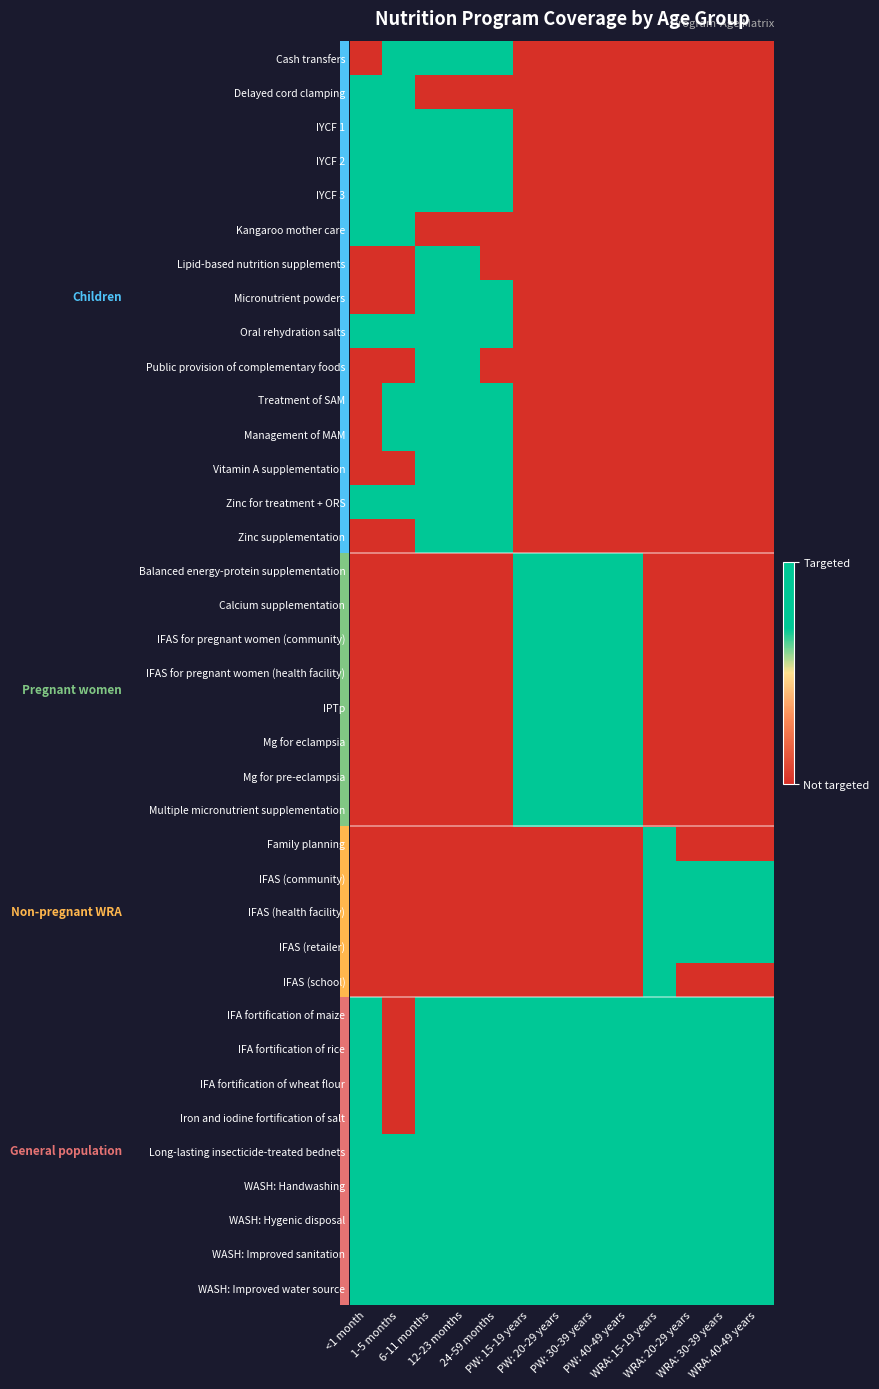

Reading left to right, what are all the values shown in this chart?

Cash transfers: <1 month=0	1-5 months=1	6-11 months=1	12-23 months=1	24-59 months=1	PW: 15-19 years=0	PW: 20-29 years=0	PW: 30-39 years=0	PW: 40-49 years=0	WRA: 15-19 years=0	WRA: 20-29 years=0	WRA: 30-39 years=0	WRA: 40-49 years=0
Delayed cord clamping: <1 month=1	1-5 months=1	6-11 months=0	12-23 months=0	24-59 months=0	PW: 15-19 years=0	PW: 20-29 years=0	PW: 30-39 years=0	PW: 40-49 years=0	WRA: 15-19 years=0	WRA: 20-29 years=0	WRA: 30-39 years=0	WRA: 40-49 years=0
IYCF 1: <1 month=1	1-5 months=1	6-11 months=1	12-23 months=1	24-59 months=1	PW: 15-19 years=0	PW: 20-29 years=0	PW: 30-39 years=0	PW: 40-49 years=0	WRA: 15-19 years=0	WRA: 20-29 years=0	WRA: 30-39 years=0	WRA: 40-49 years=0
IYCF 2: <1 month=1	1-5 months=1	6-11 months=1	12-23 months=1	24-59 months=1	PW: 15-19 years=0	PW: 20-29 years=0	PW: 30-39 years=0	PW: 40-49 years=0	WRA: 15-19 years=0	WRA: 20-29 years=0	WRA: 30-39 years=0	WRA: 40-49 years=0
IYCF 3: <1 month=1	1-5 months=1	6-11 months=1	12-23 months=1	24-59 months=1	PW: 15-19 years=0	PW: 20-29 years=0	PW: 30-39 years=0	PW: 40-49 years=0	WRA: 15-19 years=0	WRA: 20-29 years=0	WRA: 30-39 years=0	WRA: 40-49 years=0
Kangaroo mother care: <1 month=1	1-5 months=1	6-11 months=0	12-23 months=0	24-59 months=0	PW: 15-19 years=0	PW: 20-29 years=0	PW: 30-39 years=0	PW: 40-49 years=0	WRA: 15-19 years=0	WRA: 20-29 years=0	WRA: 30-39 years=0	WRA: 40-49 years=0
Lipid-based nutrition supplements: <1 month=0	1-5 months=0	6-11 months=1	12-23 months=1	24-59 months=0	PW: 15-19 years=0	PW: 20-29 years=0	PW: 30-39 years=0	PW: 40-49 years=0	WRA: 15-19 years=0	WRA: 20-29 years=0	WRA: 30-39 years=0	WRA: 40-49 years=0
Micronutrient powders: <1 month=0	1-5 months=0	6-11 months=1	12-23 months=1	24-59 months=1	PW: 15-19 years=0	PW: 20-29 years=0	PW: 30-39 years=0	PW: 40-49 years=0	WRA: 15-19 years=0	WRA: 20-29 years=0	WRA: 30-39 years=0	WRA: 40-49 years=0
Oral rehydration salts: <1 month=1	1-5 months=1	6-11 months=1	12-23 months=1	24-59 months=1	PW: 15-19 years=0	PW: 20-29 years=0	PW: 30-39 years=0	PW: 40-49 years=0	WRA: 15-19 years=0	WRA: 20-29 years=0	WRA: 30-39 years=0	WRA: 40-49 years=0
Public provision of complementary foods: <1 month=0	1-5 months=0	6-11 months=1	12-23 months=1	24-59 months=0	PW: 15-19 years=0	PW: 20-29 years=0	PW: 30-39 years=0	PW: 40-49 years=0	WRA: 15-19 years=0	WRA: 20-29 years=0	WRA: 30-39 years=0	WRA: 40-49 years=0
Treatment of SAM: <1 month=0	1-5 months=1	6-11 months=1	12-23 months=1	24-59 months=1	PW: 15-19 years=0	PW: 20-29 years=0	PW: 30-39 years=0	PW: 40-49 years=0	WRA: 15-19 years=0	WRA: 20-29 years=0	WRA: 30-39 years=0	WRA: 40-49 years=0
Management of MAM: <1 month=0	1-5 months=1	6-11 months=1	12-23 months=1	24-59 months=1	PW: 15-19 years=0	PW: 20-29 years=0	PW: 30-39 years=0	PW: 40-49 years=0	WRA: 15-19 years=0	WRA: 20-29 years=0	WRA: 30-39 years=0	WRA: 40-49 years=0
Vitamin A supplementation: <1 month=0	1-5 months=0	6-11 months=1	12-23 months=1	24-59 months=1	PW: 15-19 years=0	PW: 20-29 years=0	PW: 30-39 years=0	PW: 40-49 years=0	WRA: 15-19 years=0	WRA: 20-29 years=0	WRA: 30-39 years=0	WRA: 40-49 years=0
Zinc for treatment + ORS: <1 month=1	1-5 months=1	6-11 months=1	12-23 months=1	24-59 months=1	PW: 15-19 years=0	PW: 20-29 years=0	PW: 30-39 years=0	PW: 40-49 years=0	WRA: 15-19 years=0	WRA: 20-29 years=0	WRA: 30-39 years=0	WRA: 40-49 years=0
Zinc supplementation: <1 month=0	1-5 months=0	6-11 months=1	12-23 months=1	24-59 months=1	PW: 15-19 years=0	PW: 20-29 years=0	PW: 30-39 years=0	PW: 40-49 years=0	WRA: 15-19 years=0	WRA: 20-29 years=0	WRA: 30-39 years=0	WRA: 40-49 years=0
Balanced energy-protein supplementation: <1 month=0	1-5 months=0	6-11 months=0	12-23 months=0	24-59 months=0	PW: 15-19 years=1	PW: 20-29 years=1	PW: 30-39 years=1	PW: 40-49 years=1	WRA: 15-19 years=0	WRA: 20-29 years=0	WRA: 30-39 years=0	WRA: 40-49 years=0
Calcium supplementation: <1 month=0	1-5 months=0	6-11 months=0	12-23 months=0	24-59 months=0	PW: 15-19 years=1	PW: 20-29 years=1	PW: 30-39 years=1	PW: 40-49 years=1	WRA: 15-19 years=0	WRA: 20-29 years=0	WRA: 30-39 years=0	WRA: 40-49 years=0
IFAS for pregnant women (community): <1 month=0	1-5 months=0	6-11 months=0	12-23 months=0	24-59 months=0	PW: 15-19 years=1	PW: 20-29 years=1	PW: 30-39 years=1	PW: 40-49 years=1	WRA: 15-19 years=0	WRA: 20-29 years=0	WRA: 30-39 years=0	WRA: 40-49 years=0
IFAS for pregnant women (health facility): <1 month=0	1-5 months=0	6-11 months=0	12-23 months=0	24-59 months=0	PW: 15-19 years=1	PW: 20-29 years=1	PW: 30-39 years=1	PW: 40-49 years=1	WRA: 15-19 years=0	WRA: 20-29 years=0	WRA: 30-39 years=0	WRA: 40-49 years=0
IPTp: <1 month=0	1-5 months=0	6-11 months=0	12-23 months=0	24-59 months=0	PW: 15-19 years=1	PW: 20-29 years=1	PW: 30-39 years=1	PW: 40-49 years=1	WRA: 15-19 years=0	WRA: 20-29 years=0	WRA: 30-39 years=0	WRA: 40-49 years=0
Mg for eclampsia: <1 month=0	1-5 months=0	6-11 months=0	12-23 months=0	24-59 months=0	PW: 15-19 years=1	PW: 20-29 years=1	PW: 30-39 years=1	PW: 40-49 years=1	WRA: 15-19 years=0	WRA: 20-29 years=0	WRA: 30-39 years=0	WRA: 40-49 years=0
Mg for pre-eclampsia: <1 month=0	1-5 months=0	6-11 months=0	12-23 months=0	24-59 months=0	PW: 15-19 years=1	PW: 20-29 years=1	PW: 30-39 years=1	PW: 40-49 years=1	WRA: 15-19 years=0	WRA: 20-29 years=0	WRA: 30-39 years=0	WRA: 40-49 years=0
Multiple micronutrient supplementation: <1 month=0	1-5 months=0	6-11 months=0	12-23 months=0	24-59 months=0	PW: 15-19 years=1	PW: 20-29 years=1	PW: 30-39 years=1	PW: 40-49 years=1	WRA: 15-19 years=0	WRA: 20-29 years=0	WRA: 30-39 years=0	WRA: 40-49 years=0
Family planning: <1 month=0	1-5 months=0	6-11 months=0	12-23 months=0	24-59 months=0	PW: 15-19 years=0	PW: 20-29 years=0	PW: 30-39 years=0	PW: 40-49 years=0	WRA: 15-19 years=1	WRA: 20-29 years=0	WRA: 30-39 years=0	WRA: 40-49 years=0
IFAS (community): <1 month=0	1-5 months=0	6-11 months=0	12-23 months=0	24-59 months=0	PW: 15-19 years=0	PW: 20-29 years=0	PW: 30-39 years=0	PW: 40-49 years=0	WRA: 15-19 years=1	WRA: 20-29 years=1	WRA: 30-39 years=1	WRA: 40-49 years=1
IFAS (health facility): <1 month=0	1-5 months=0	6-11 months=0	12-23 months=0	24-59 months=0	PW: 15-19 years=0	PW: 20-29 years=0	PW: 30-39 years=0	PW: 40-49 years=0	WRA: 15-19 years=1	WRA: 20-29 years=1	WRA: 30-39 years=1	WRA: 40-49 years=1
IFAS (retailer): <1 month=0	1-5 months=0	6-11 months=0	12-23 months=0	24-59 months=0	PW: 15-19 years=0	PW: 20-29 years=0	PW: 30-39 years=0	PW: 40-49 years=0	WRA: 15-19 years=1	WRA: 20-29 years=1	WRA: 30-39 years=1	WRA: 40-49 years=1
IFAS (school): <1 month=0	1-5 months=0	6-11 months=0	12-23 months=0	24-59 months=0	PW: 15-19 years=0	PW: 20-29 years=0	PW: 30-39 years=0	PW: 40-49 years=0	WRA: 15-19 years=1	WRA: 20-29 years=0	WRA: 30-39 years=0	WRA: 40-49 years=0
IFA fortification of maize: <1 month=1	1-5 months=0	6-11 months=1	12-23 months=1	24-59 months=1	PW: 15-19 years=1	PW: 20-29 years=1	PW: 30-39 years=1	PW: 40-49 years=1	WRA: 15-19 years=1	WRA: 20-29 years=1	WRA: 30-39 years=1	WRA: 40-49 years=1
IFA fortification of rice: <1 month=1	1-5 months=0	6-11 months=1	12-23 months=1	24-59 months=1	PW: 15-19 years=1	PW: 20-29 years=1	PW: 30-39 years=1	PW: 40-49 years=1	WRA: 15-19 years=1	WRA: 20-29 years=1	WRA: 30-39 years=1	WRA: 40-49 years=1
IFA fortification of wheat flour: <1 month=1	1-5 months=0	6-11 months=1	12-23 months=1	24-59 months=1	PW: 15-19 years=1	PW: 20-29 years=1	PW: 30-39 years=1	PW: 40-49 years=1	WRA: 15-19 years=1	WRA: 20-29 years=1	WRA: 30-39 years=1	WRA: 40-49 years=1
Iron and iodine fortification of salt: <1 month=1	1-5 months=0	6-11 months=1	12-23 months=1	24-59 months=1	PW: 15-19 years=1	PW: 20-29 years=1	PW: 30-39 years=1	PW: 40-49 years=1	WRA: 15-19 years=1	WRA: 20-29 years=1	WRA: 30-39 years=1	WRA: 40-49 years=1
Long-lasting insecticide-treated bednets: <1 month=1	1-5 months=1	6-11 months=1	12-23 months=1	24-59 months=1	PW: 15-19 years=1	PW: 20-29 years=1	PW: 30-39 years=1	PW: 40-49 years=1	WRA: 15-19 years=1	WRA: 20-29 years=1	WRA: 30-39 years=1	WRA: 40-49 years=1
WASH: Handwashing: <1 month=1	1-5 months=1	6-11 months=1	12-23 months=1	24-59 months=1	PW: 15-19 years=1	PW: 20-29 years=1	PW: 30-39 years=1	PW: 40-49 years=1	WRA: 15-19 years=1	WRA: 20-29 years=1	WRA: 30-39 years=1	WRA: 40-49 years=1
WASH: Hygenic disposal: <1 month=1	1-5 months=1	6-11 months=1	12-23 months=1	24-59 months=1	PW: 15-19 years=1	PW: 20-29 years=1	PW: 30-39 years=1	PW: 40-49 years=1	WRA: 15-19 years=1	WRA: 20-29 years=1	WRA: 30-39 years=1	WRA: 40-49 years=1
WASH: Improved sanitation: <1 month=1	1-5 months=1	6-11 months=1	12-23 months=1	24-59 months=1	PW: 15-19 years=1	PW: 20-29 years=1	PW: 30-39 years=1	PW: 40-49 years=1	WRA: 15-19 years=1	WRA: 20-29 years=1	WRA: 30-39 years=1	WRA: 40-49 years=1
WASH: Improved water source: <1 month=1	1-5 months=1	6-11 months=1	12-23 months=1	24-59 months=1	PW: 15-19 years=1	PW: 20-29 years=1	PW: 30-39 years=1	PW: 40-49 years=1	WRA: 15-19 years=1	WRA: 20-29 years=1	WRA: 30-39 years=1	WRA: 40-49 years=1